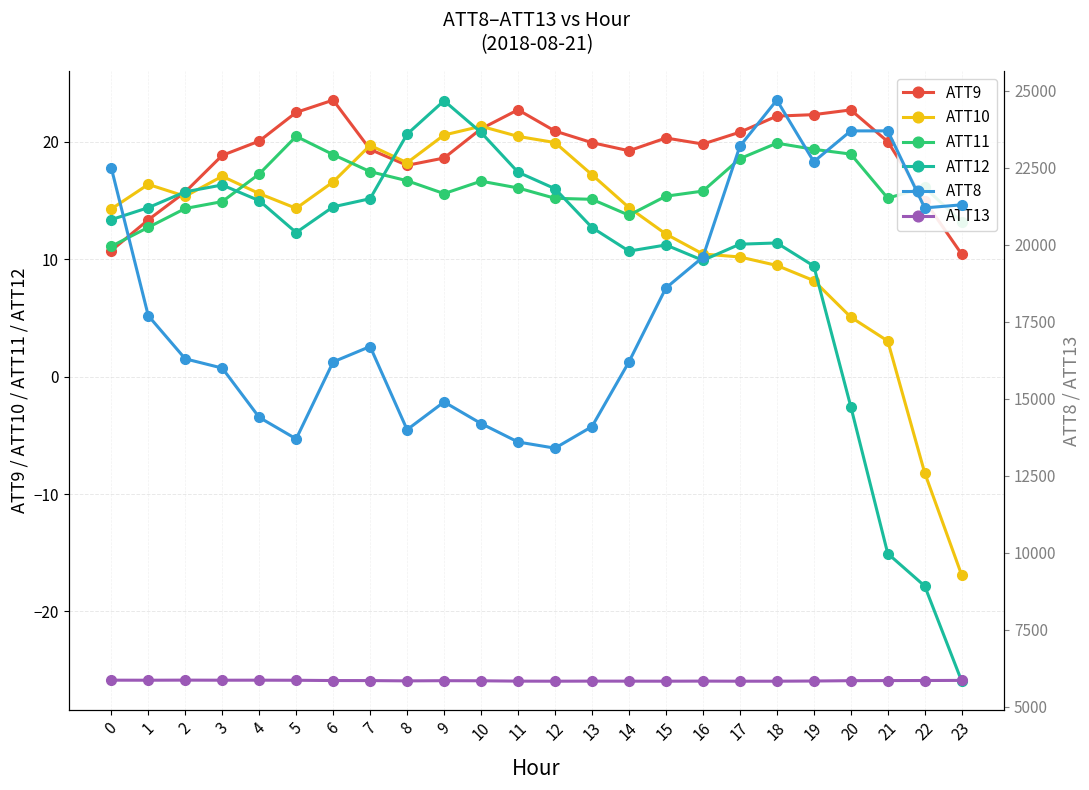

Is the value of ATT12 at 0 greater than the value of ATT9 at 5?

No